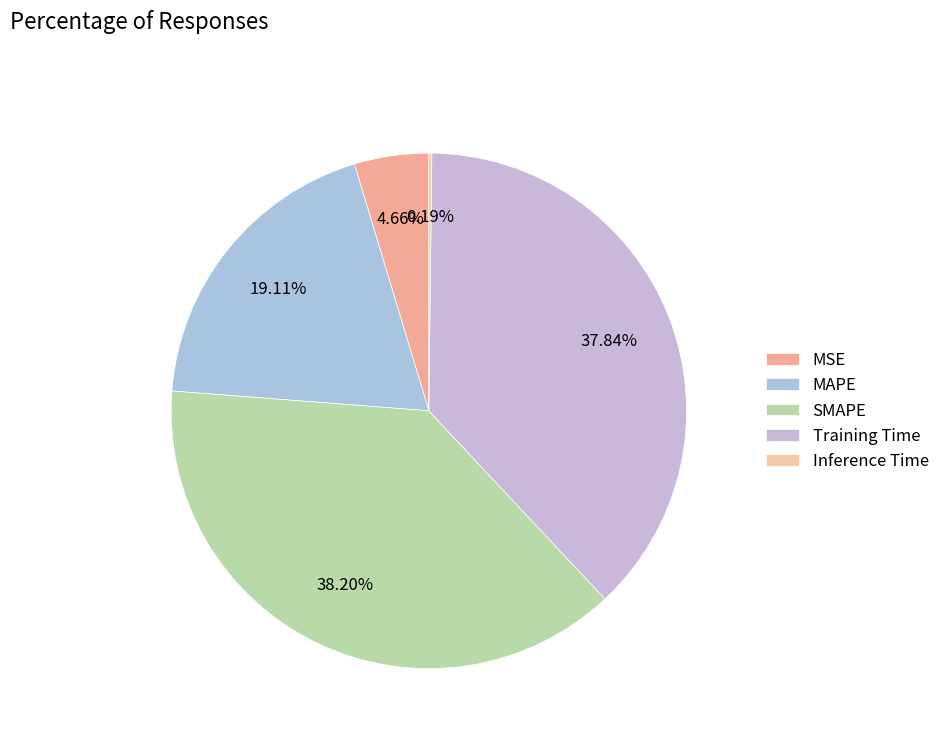

True or false: Inference Time accounts for 14% of the total.

False